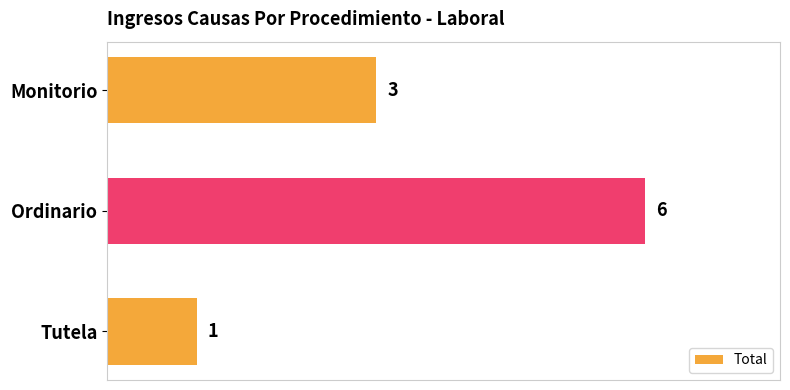

The chart shows a value of 3 at Monitorio. True or false?

True